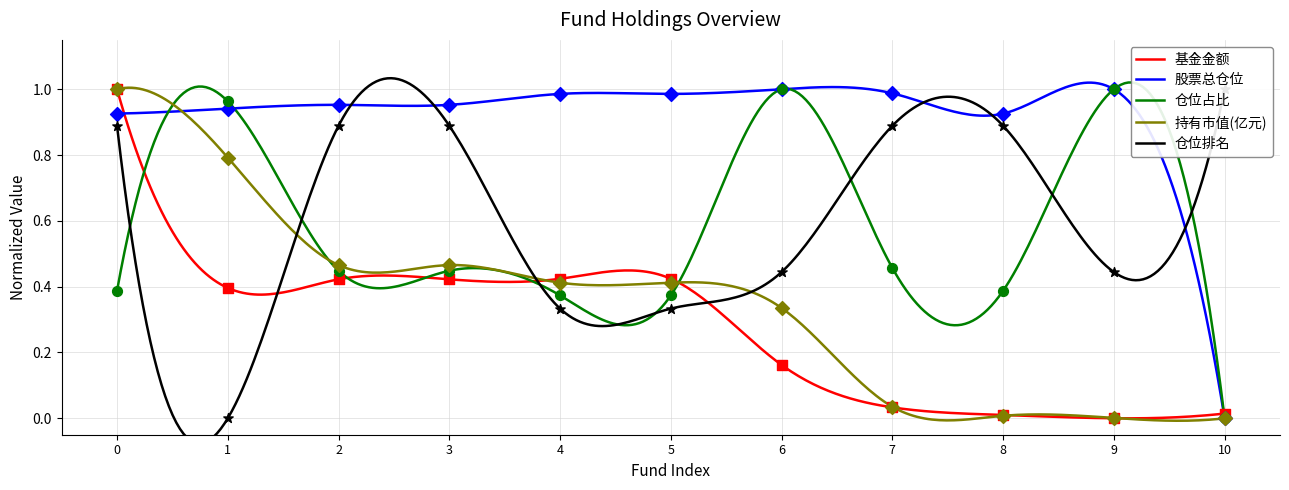

Which series contains the highest Y value?

基金金额